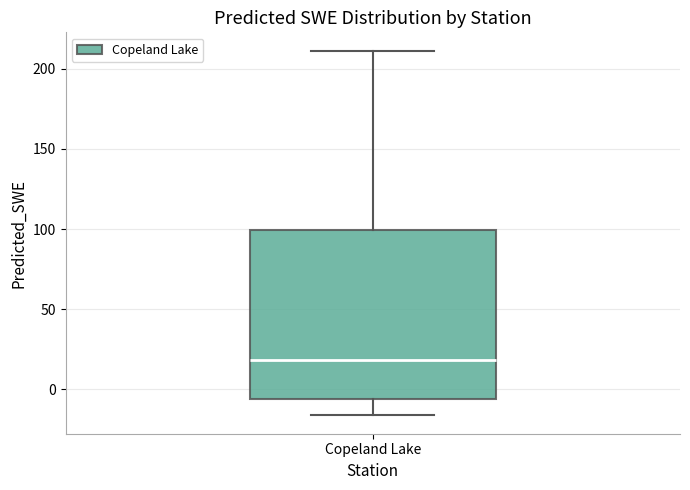

Read this box plot against the y-axis: the position of the median line, the range covered by the box, and the ends of both whiskers. The values are not printed on the chart, so give them approximately, as read against the axis.

median 20, box -5 to 100, whiskers -15 to 210